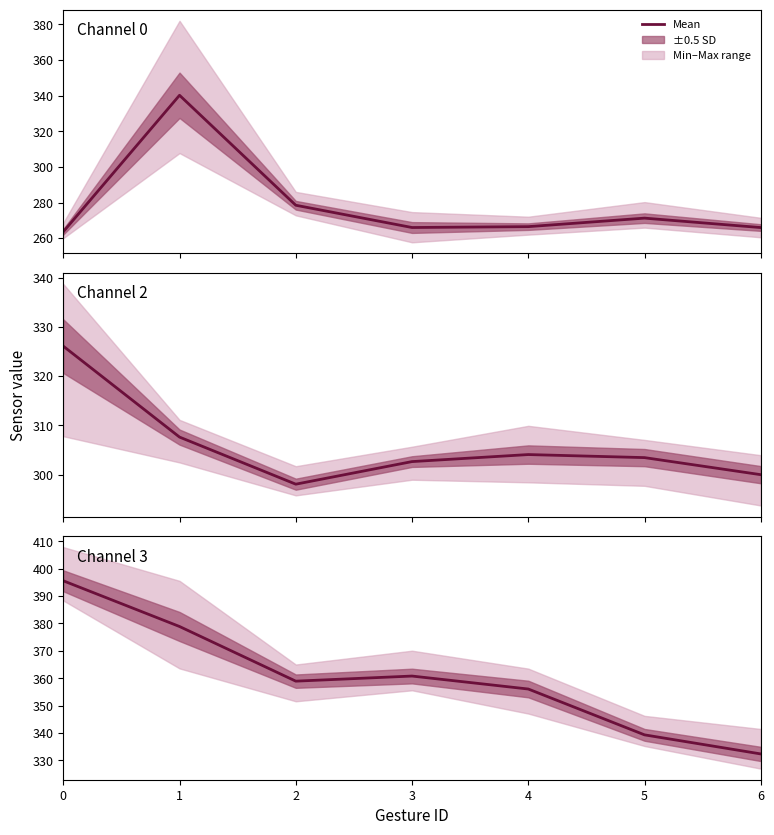

What value does the data have at 5?

339.3